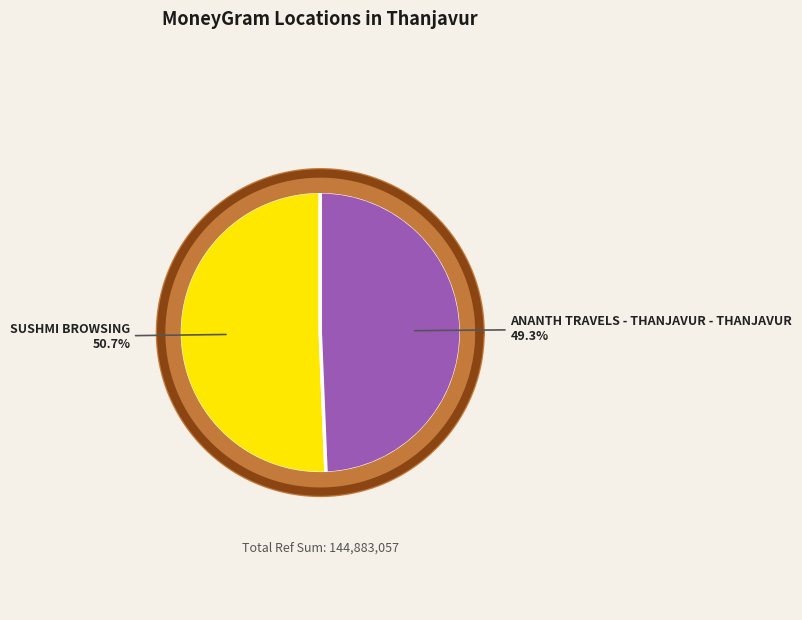

How many segments does this pie chart have?

2